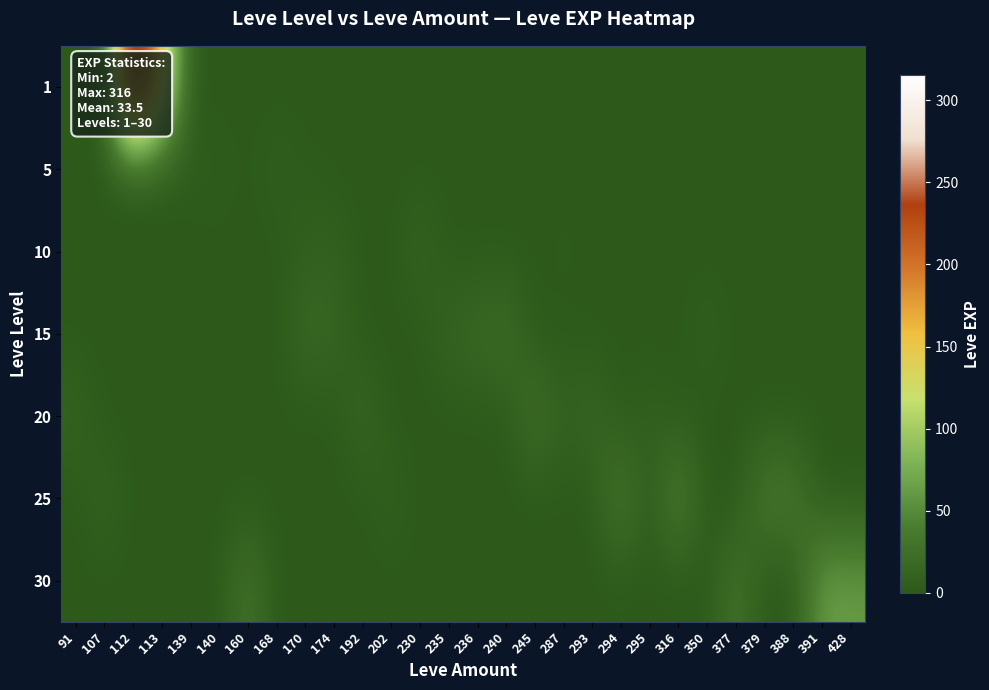

What is the total value across all series at 377?

31.0